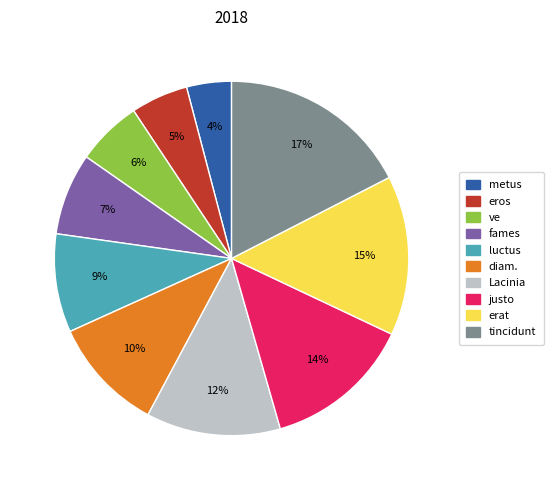

True or false: erat accounts for 7% of the total.

False